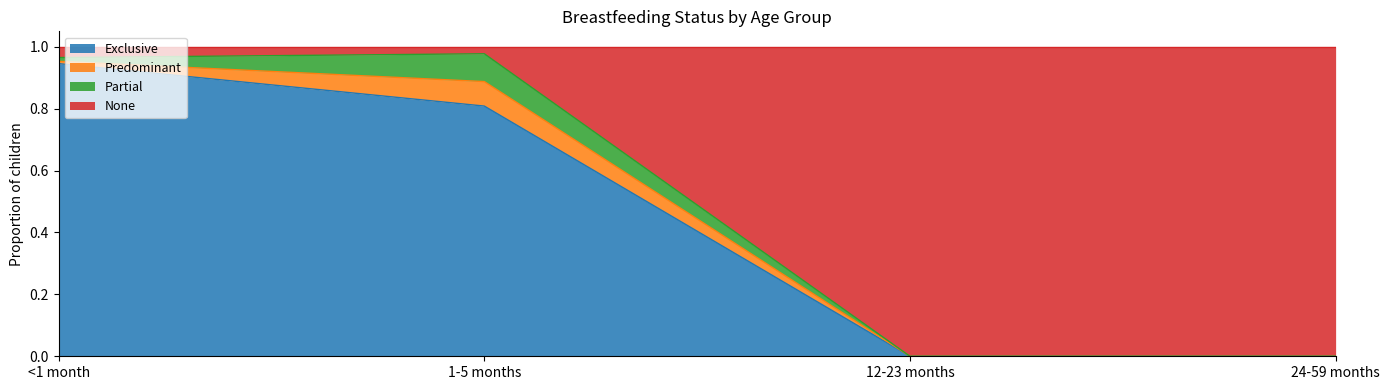

What is the total value across all series at 12-23 months?

1.0